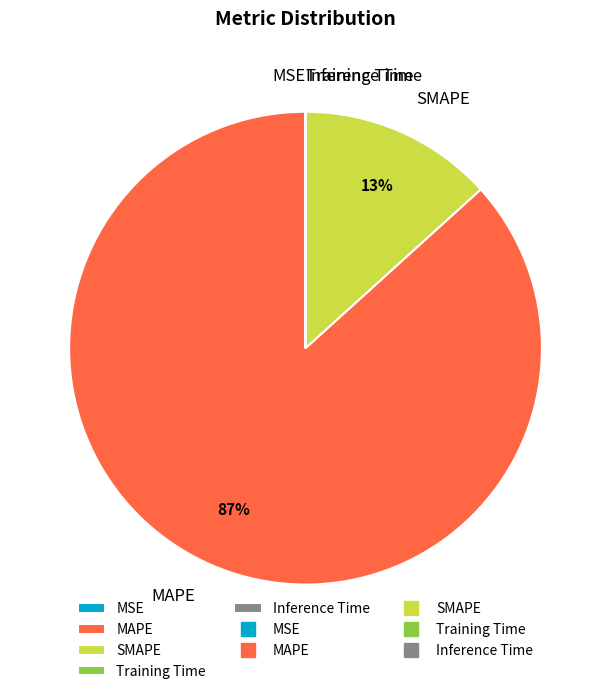

Which slice represents more than half of the pie?

MAPE